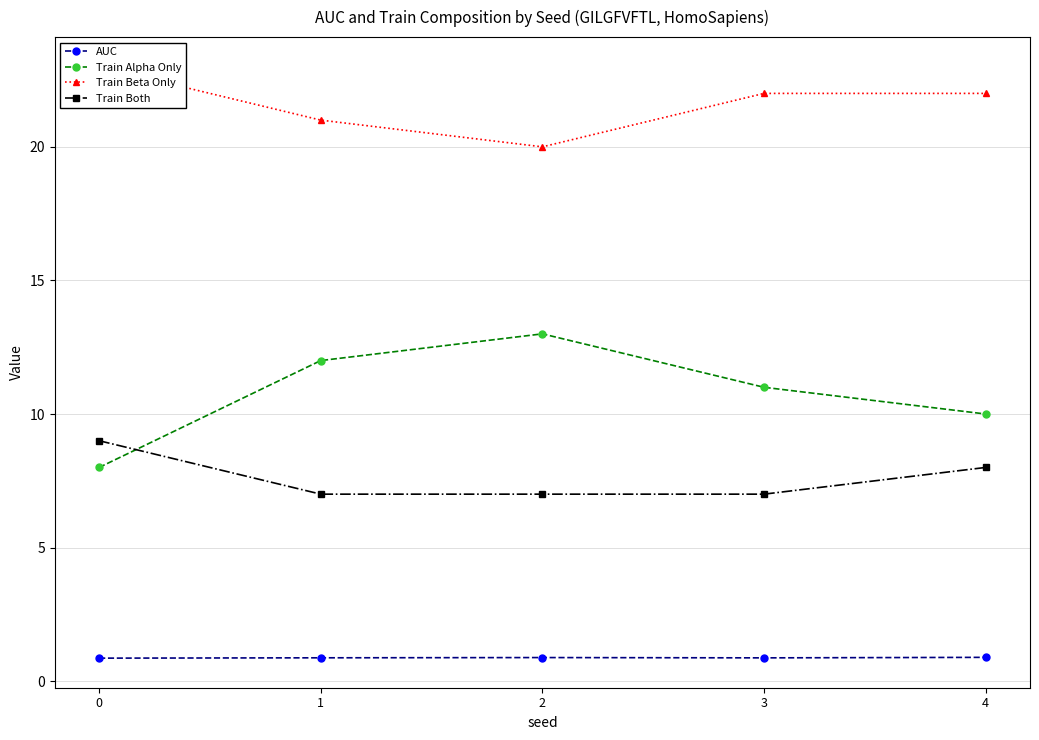

Rank the series by their average value, from lowest to highest.

AUC, Train Both, Train Alpha Only, Train Beta Only